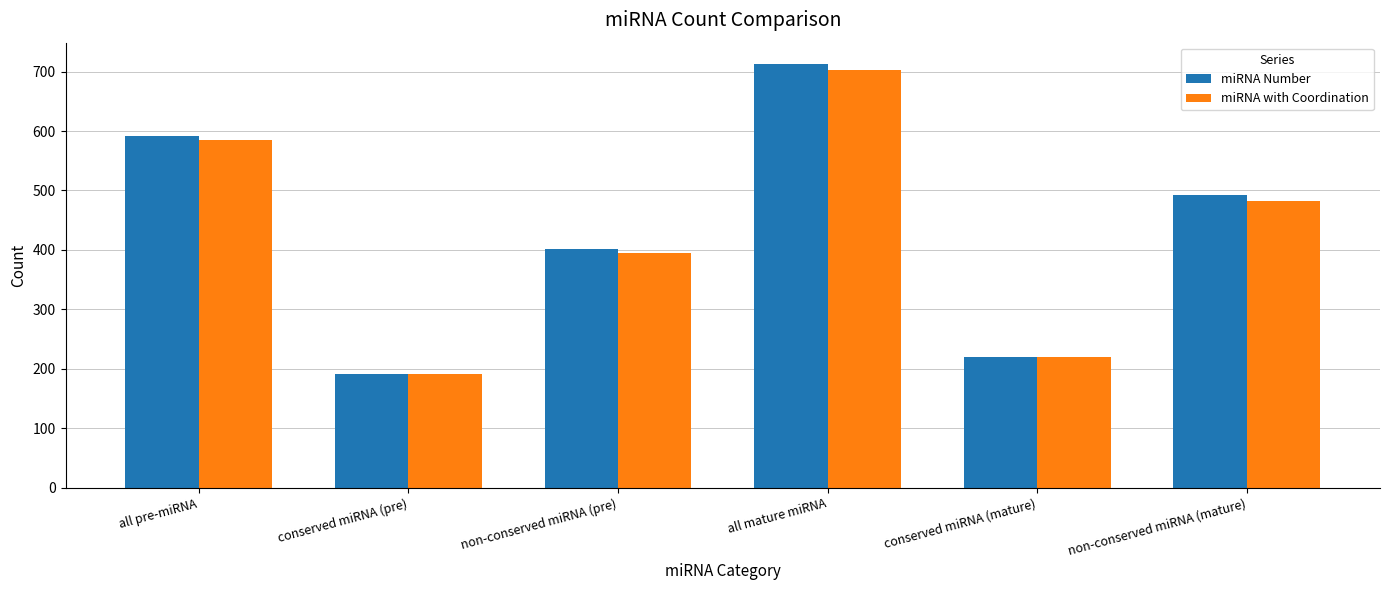

What is the difference between the maximum and minimum values in the miRNA with Coordination series?

512